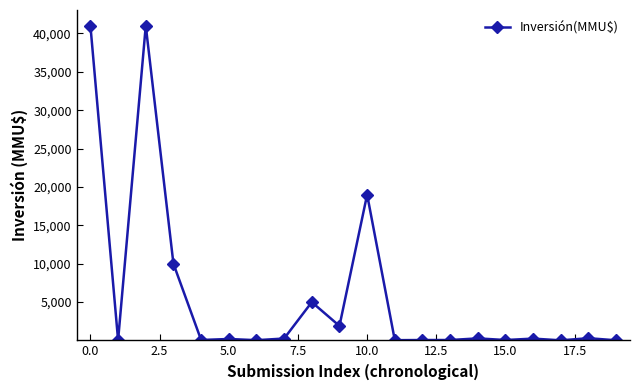

What is the value of the 7th point from the left?

45